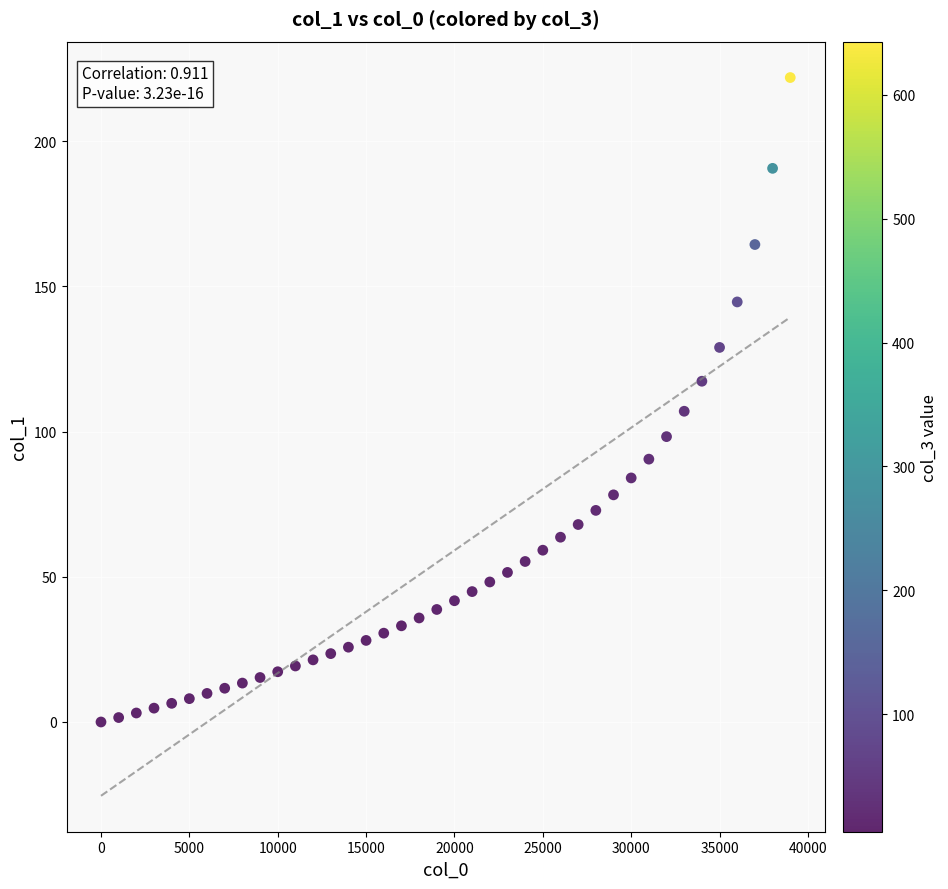

What Y value in the scatter plot is closest to 110?

107.0